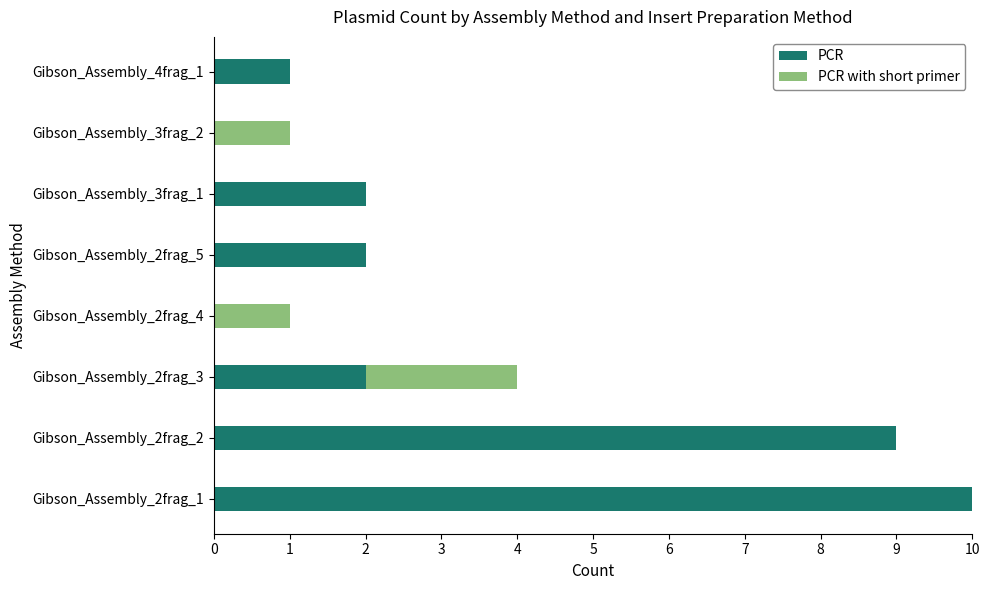

What is the sum of all PCR values?

26